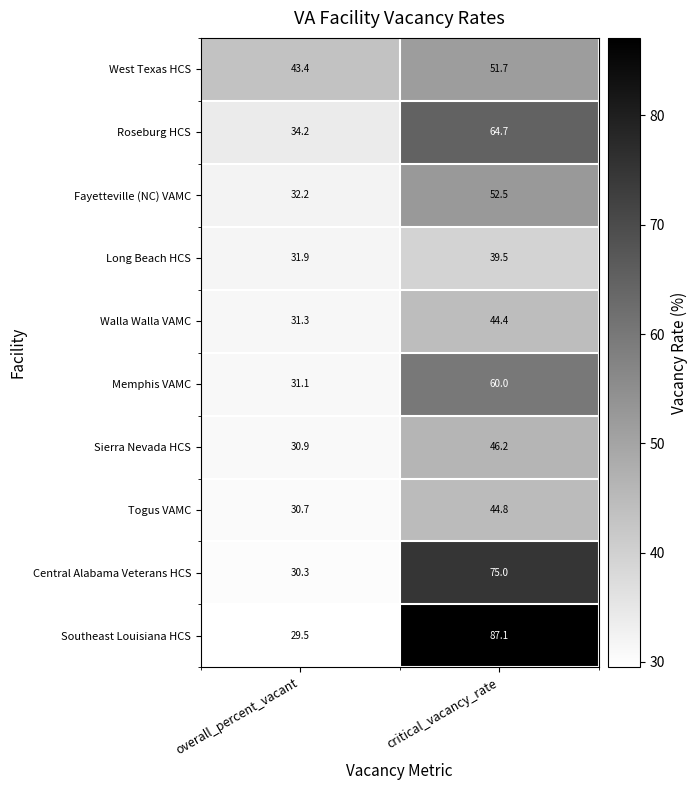

What is the smallest value displayed?

29.5